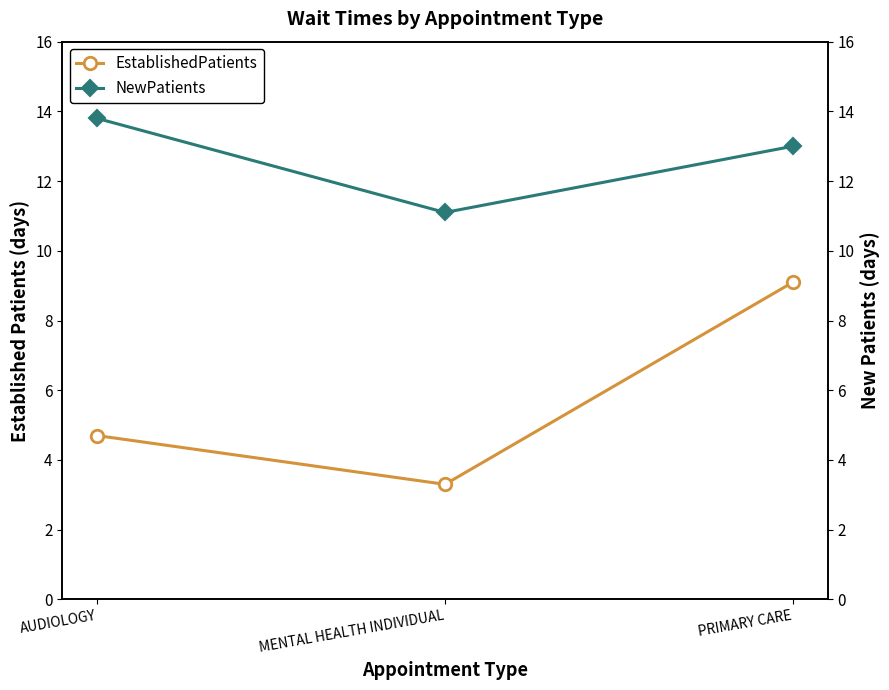

At which category does the chart reach its peak across all series?

AUDIOLOGY